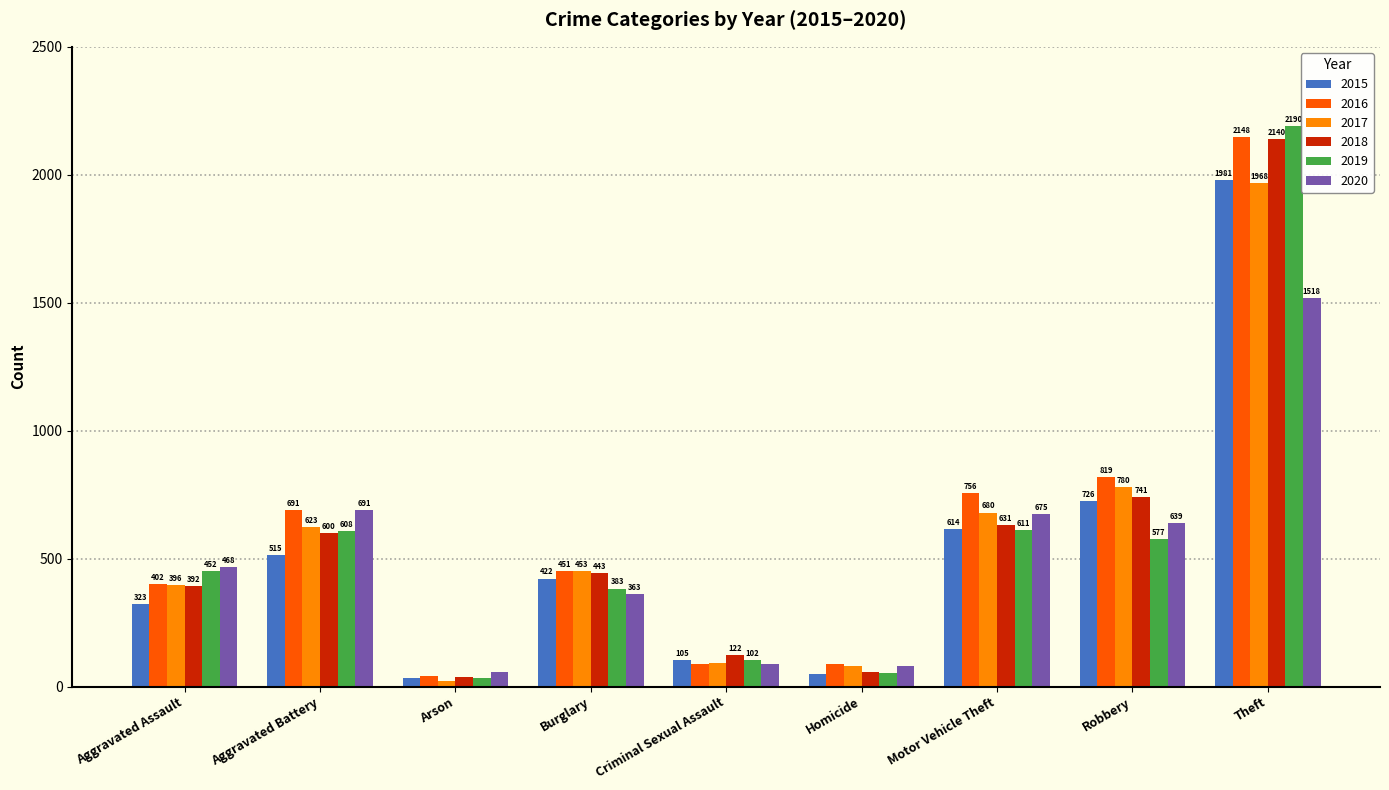

Between Motor Vehicle Theft and Theft, which series saw the biggest shift?

2019